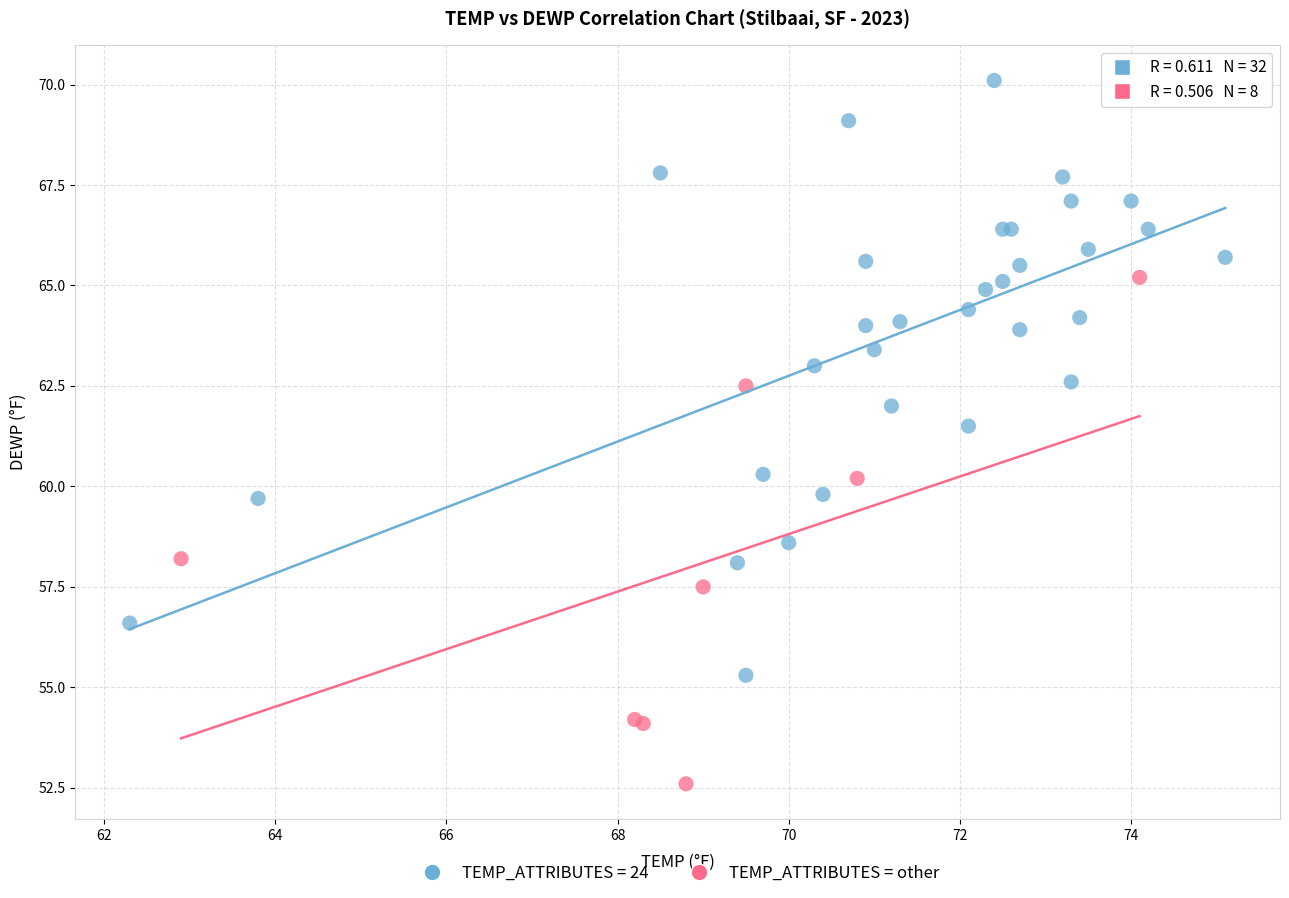

Which series has the largest Y range (max minus min)?

TEMP_ATTRIBUTES = 24